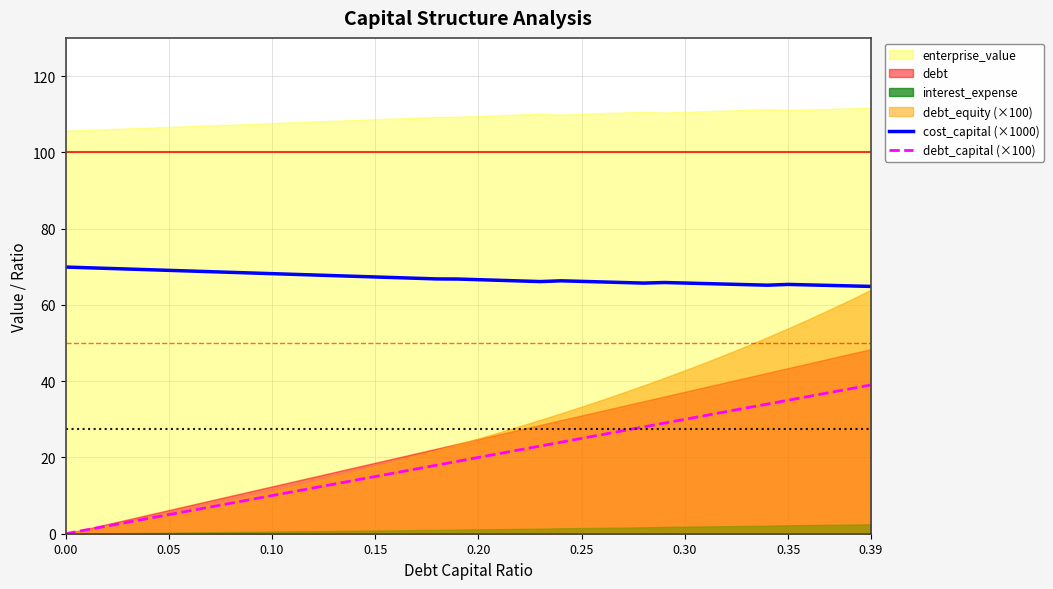

True or false: debt_capital (×100) and cost_capital (×1000) cross at least once.

False